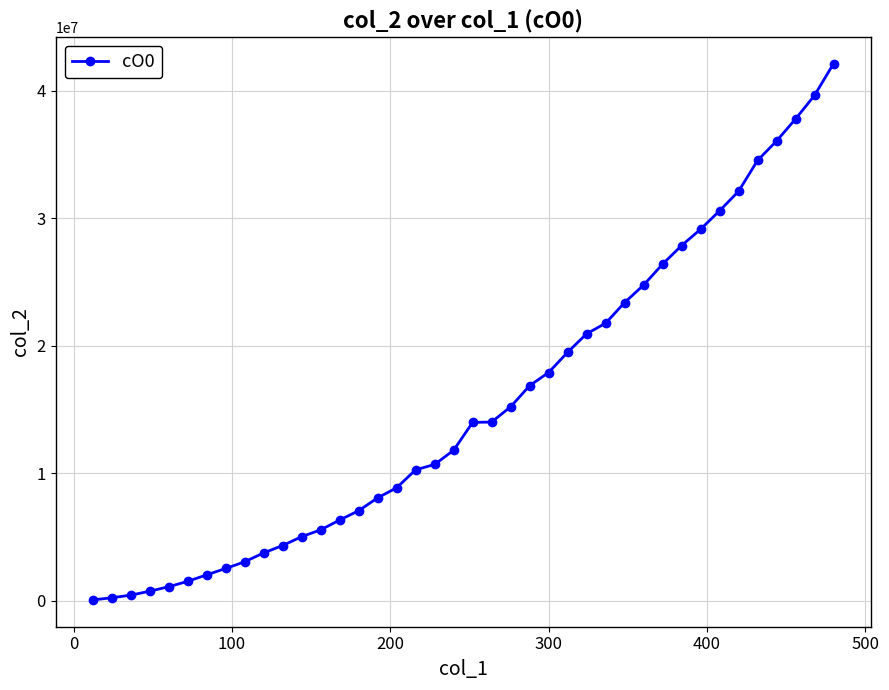

What is the difference between the second highest and second lowest values?

39412636